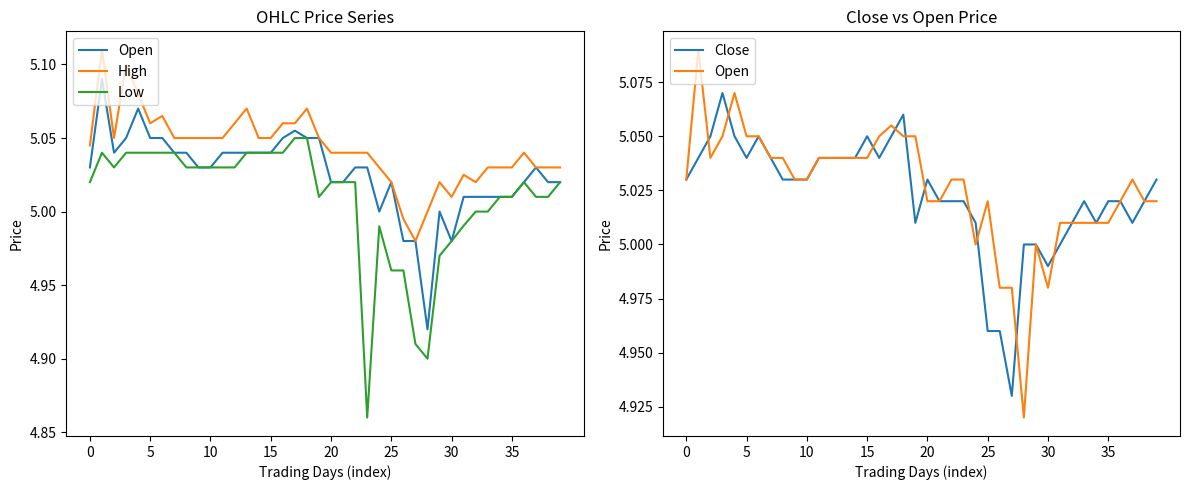

Is the value of Close at 21 greater than the value of Open at 29?

Yes